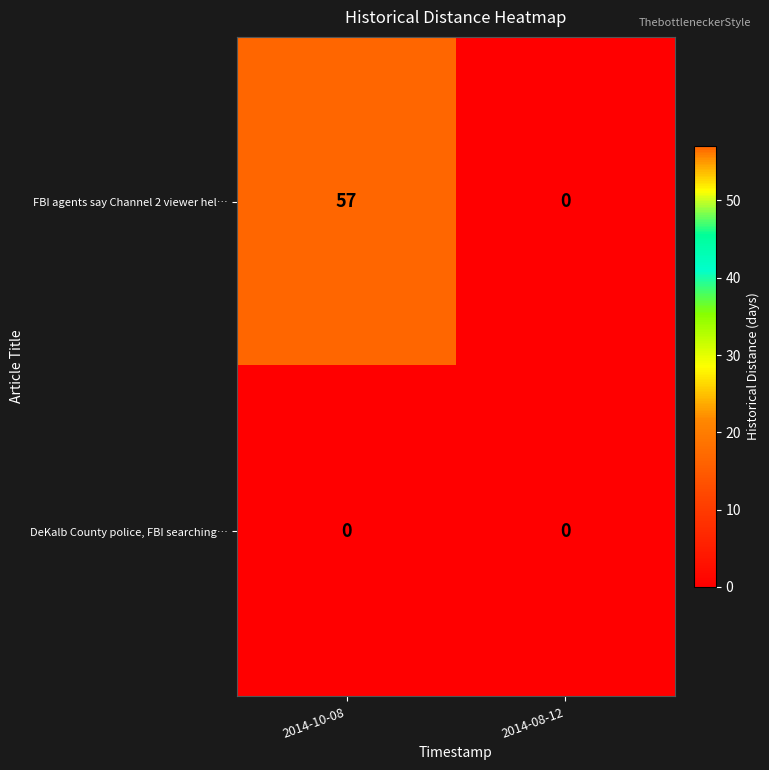

Reading right to left, list all the values displayed in this chart.

FBI agents say Channel 2 viewer hel…: 2014-08-12=0	2014-10-08=57
DeKalb County police, FBI searching…: 2014-08-12=0	2014-10-08=0